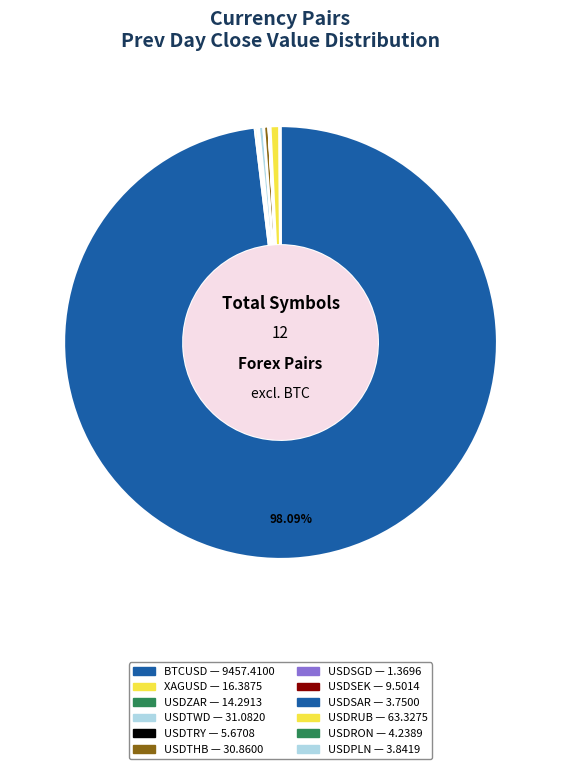

True or false: USDRON accounts for 0% of the total.

True